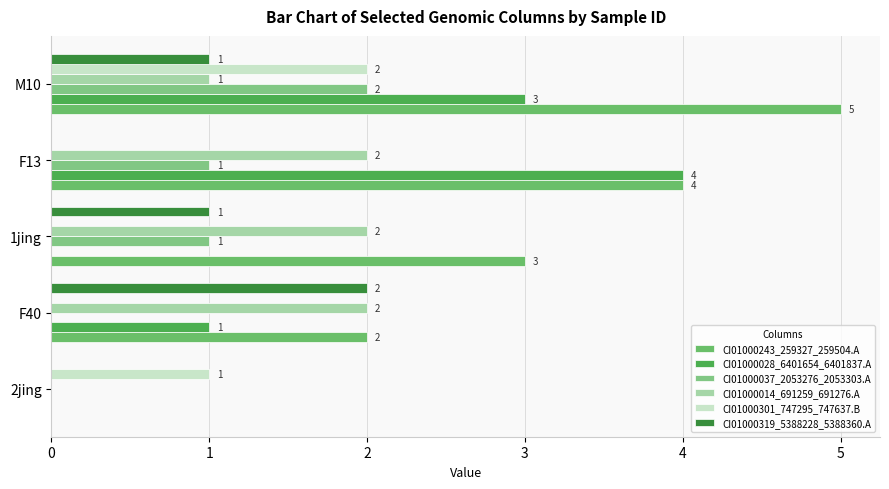

How many series are shown in this chart?

6